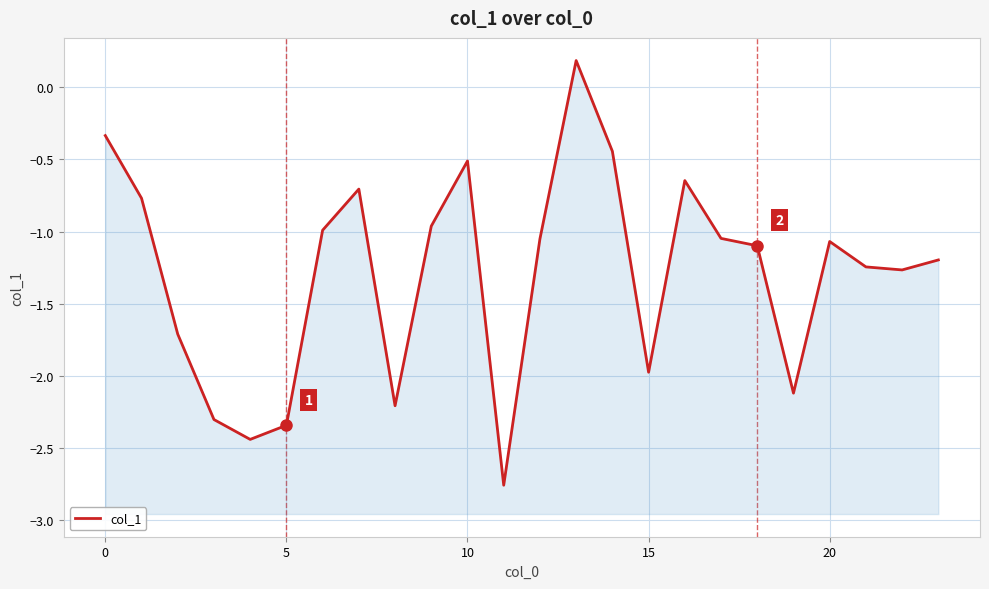

At which category does the chart reach its peak across all series?

13